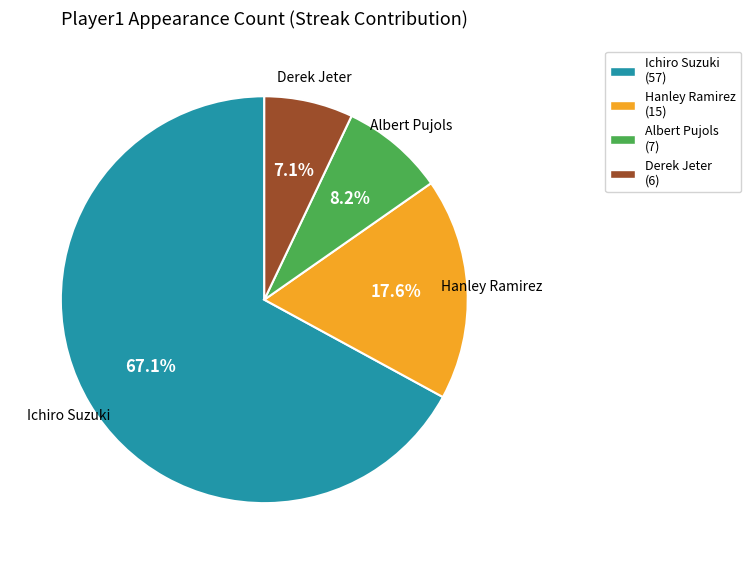

Combined, what portion of the pie is Hanley Ramirez and Derek Jeter?

24.7%